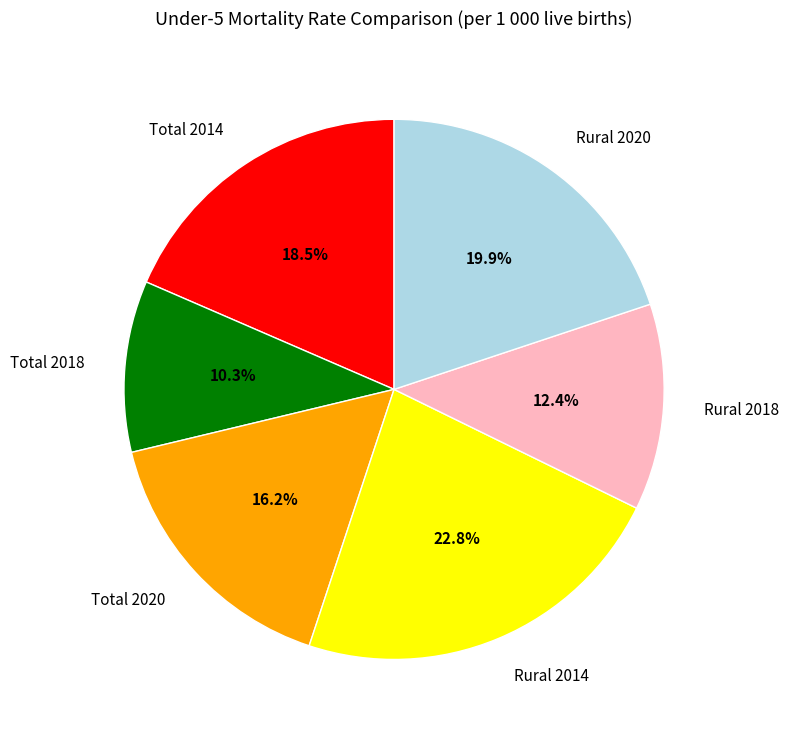

Which slice is the largest?

Rural 2014